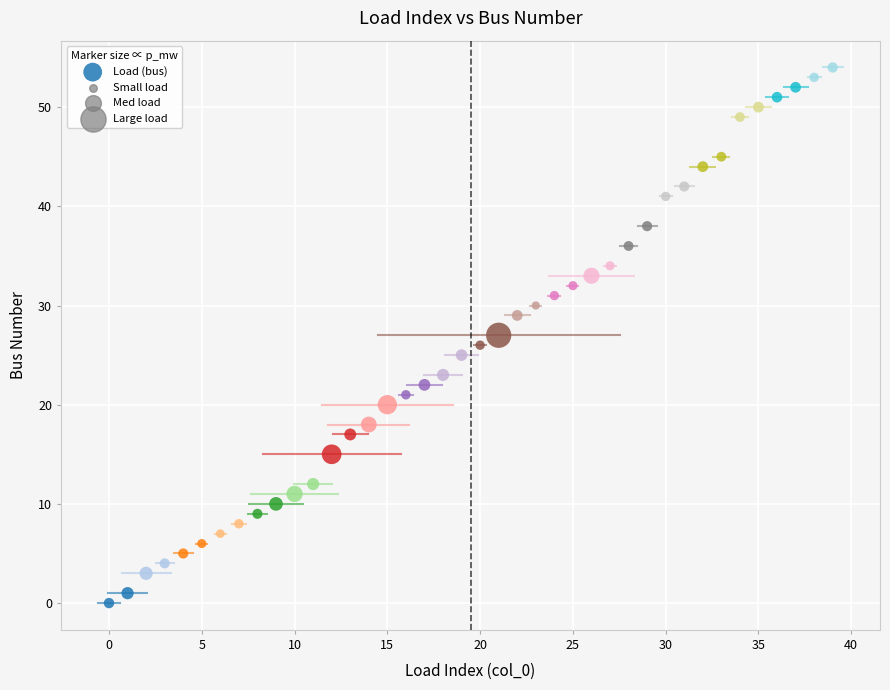

What is the range of Y values (max minus min)?

54